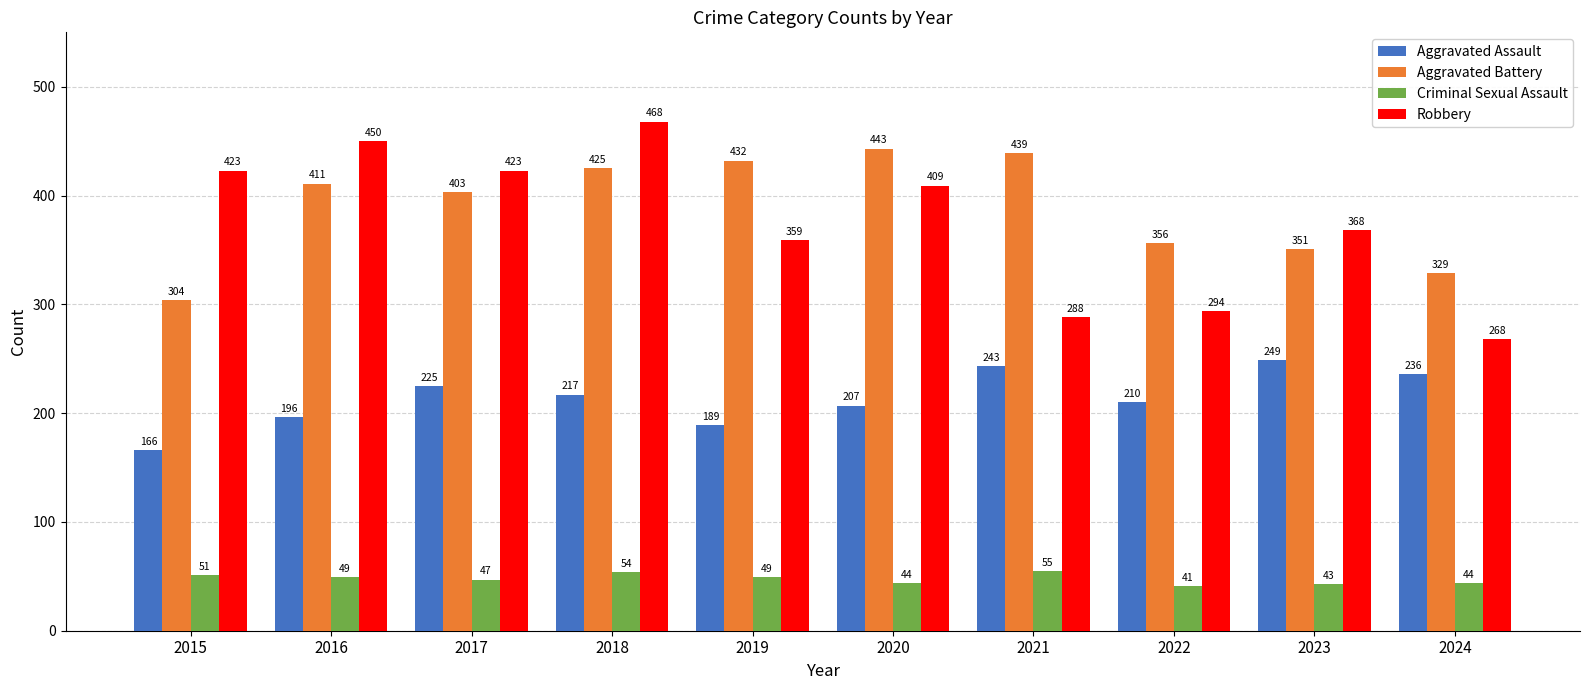

Which series has the largest total across all categories?

Aggravated Battery